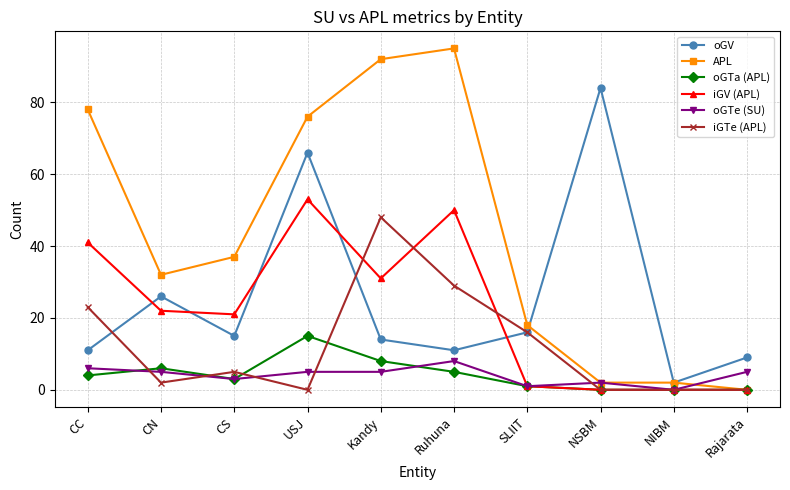

How many categories are shown in the chart?

10